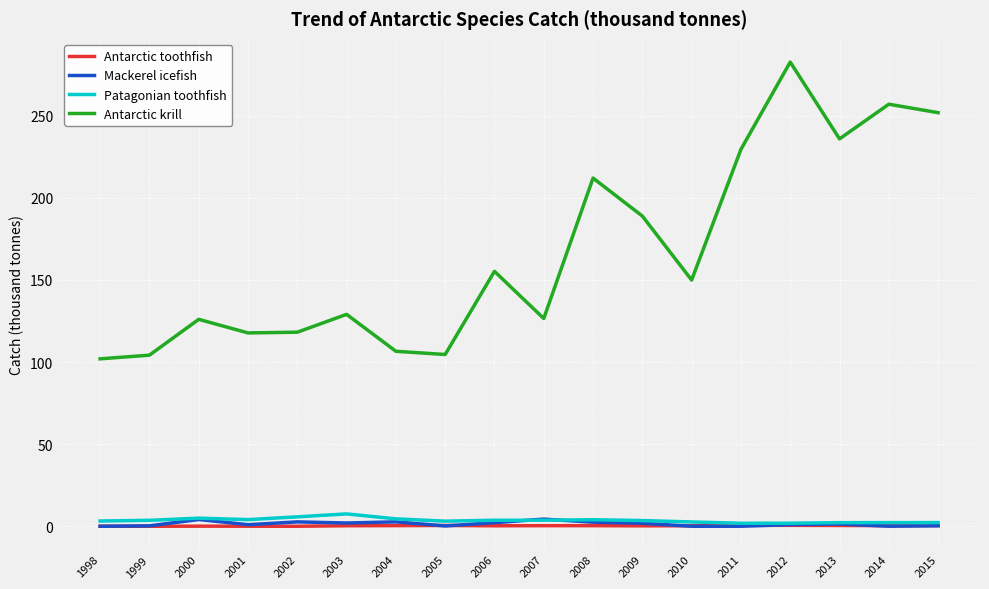

What is the sum of the Patagonian toothfish values at 2014 and 2008?

6.2